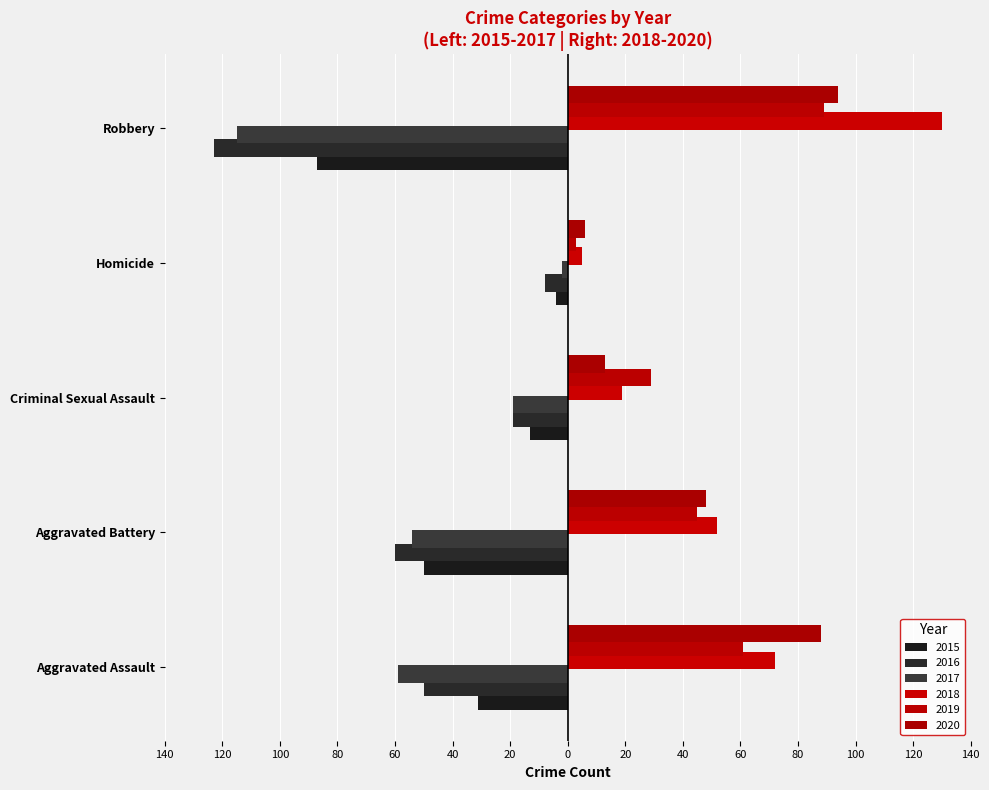

What is the value of the 2018 bar at the 3rd from the left?

19